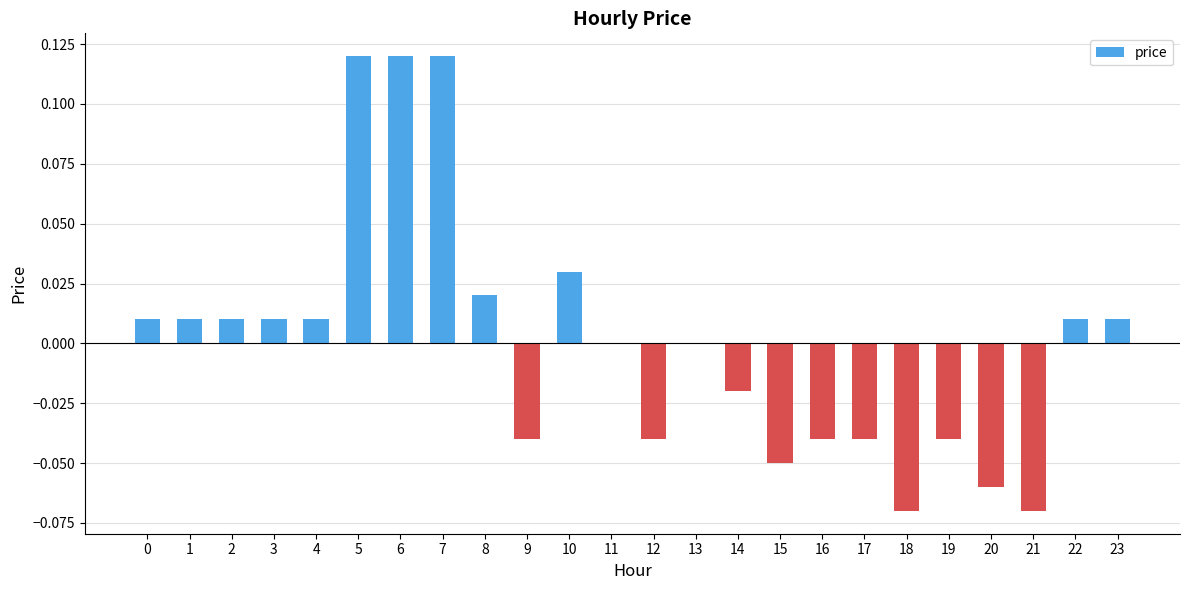

Between 8 and 7, which is larger?

7